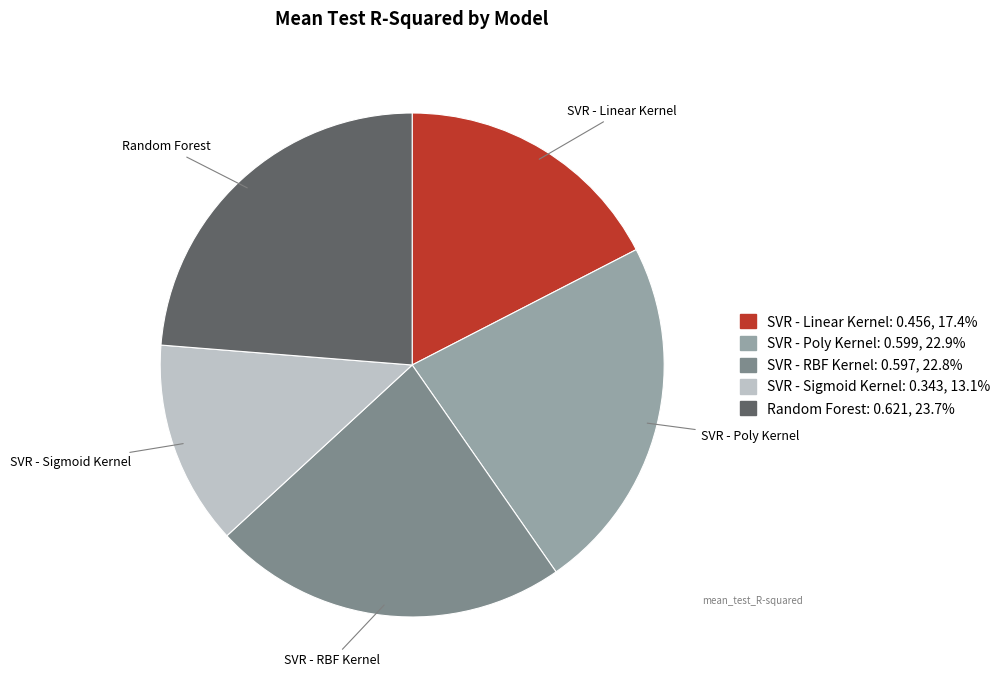

Combined, do SVR - RBF Kernel and SVR - Linear Kernel account for over 50%?

No